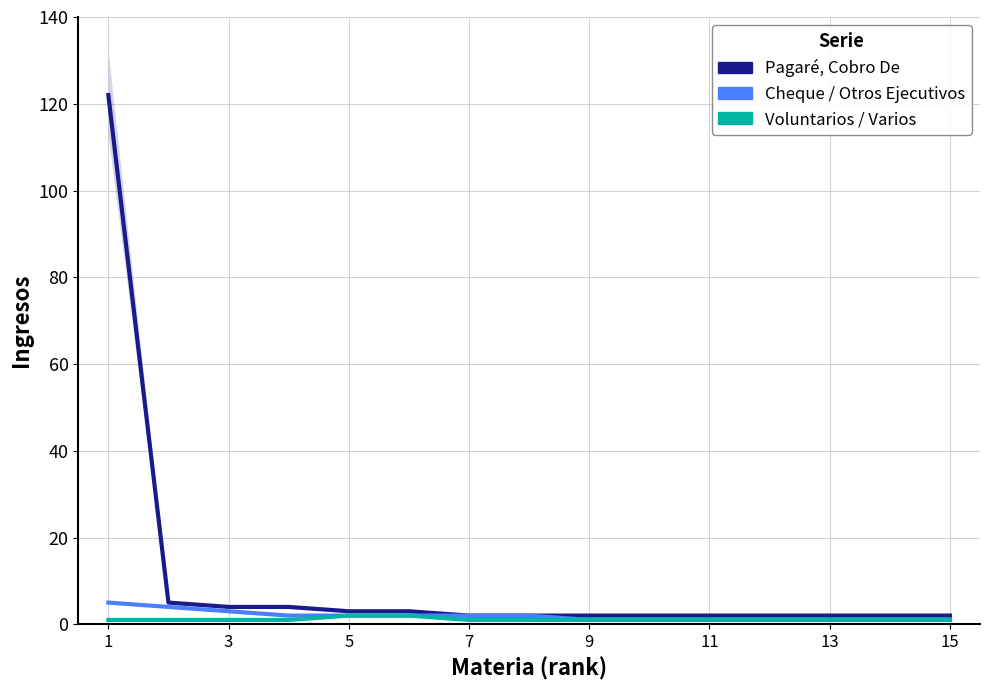

At how many categories does at least one series exceed 68?

1